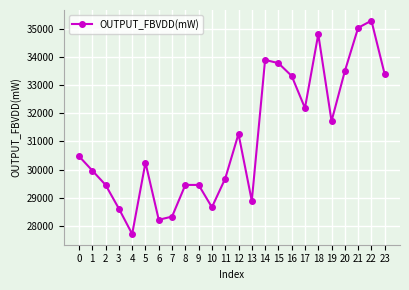

Reading left to right, extract all data points from this chart.

30472	29963	29453	28611	27709	30246	28216	28329	29453	29453	28660	29679	31265	28886	33891	33777	33322	32182	34803	31718	33492	35030	35284	33379